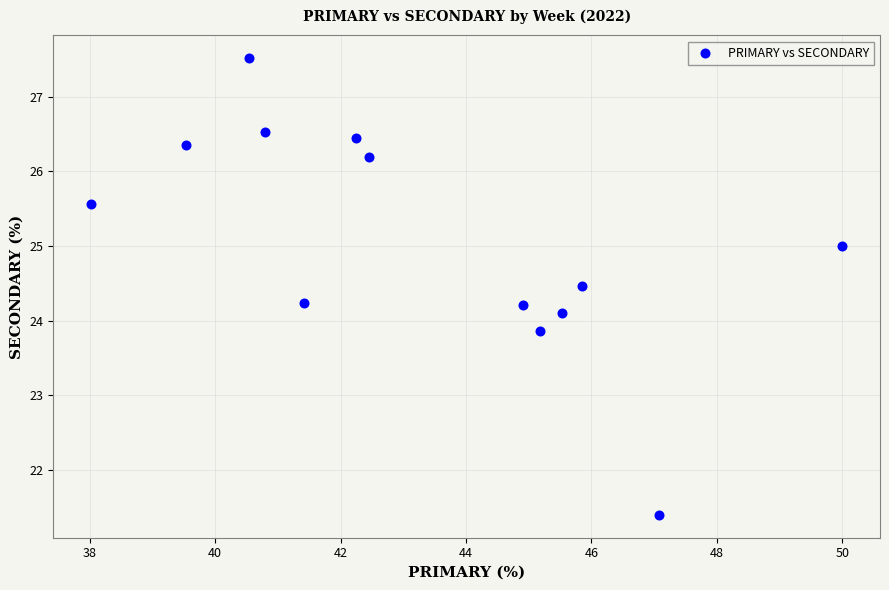

What is the range of Y values (max minus min)?

6.1